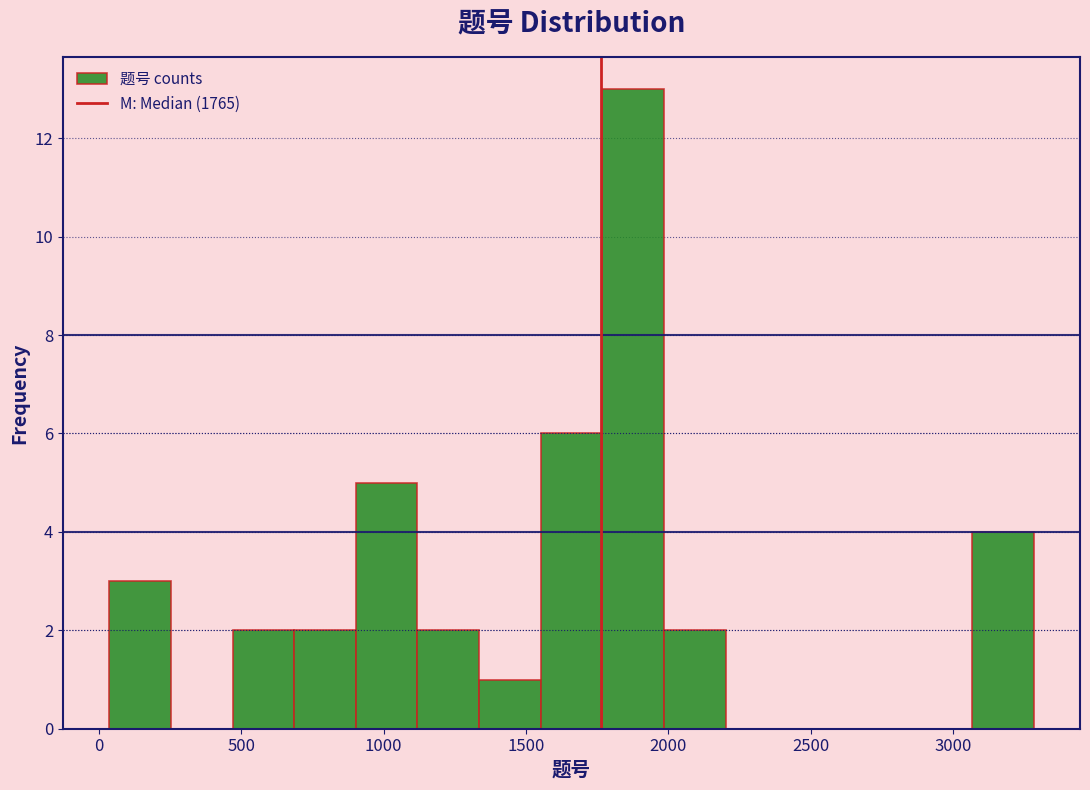

Reading left to right, list every bar in this chart as the range it spans on the x-axis followed by its height. Neither the bar edges nor the heights are printed on the chart, so give them approximately, as read against the axes.

50 to 250: 3
250 to 450: 0
450 to 700: 2
700 to 900: 2
900 to 1100: 5
1100 to 1350: 2
1350 to 1550: 1
1550 to 1750: 6
1750 to 2000: 13
2000 to 2200: 2
2200 to 2400: 0
2400 to 2650: 0
2650 to 2850: 0
2850 to 3050: 0
3050 to 3300: 4